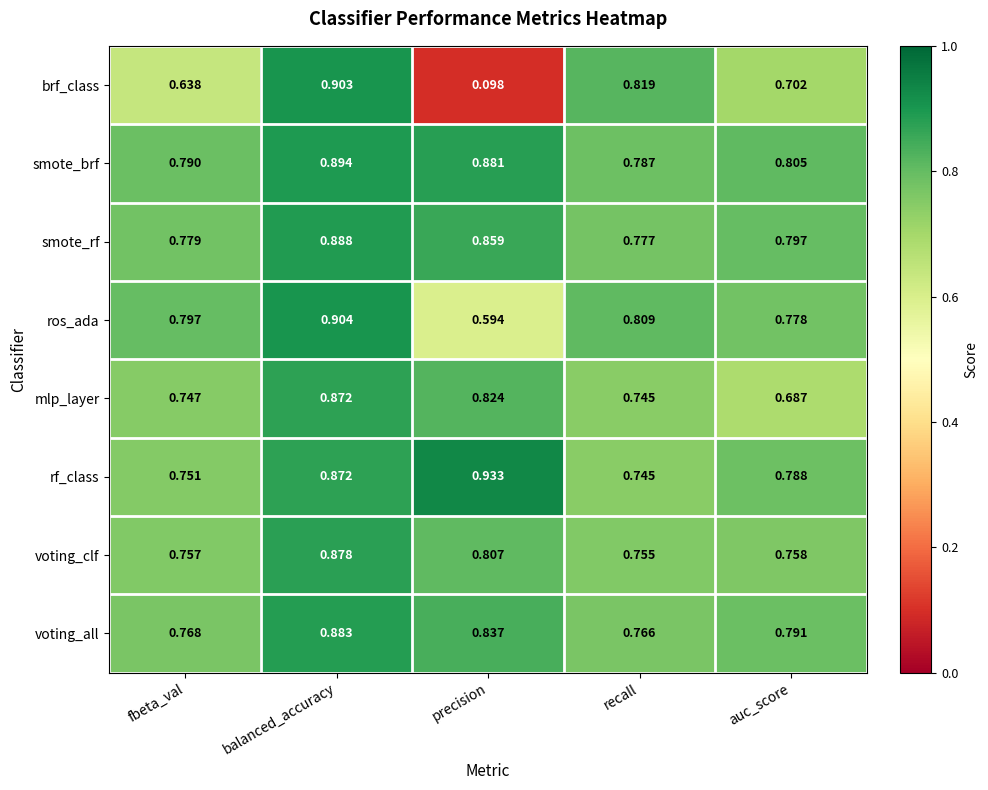

At which label does mlp_layer reach its minimum?

auc_score